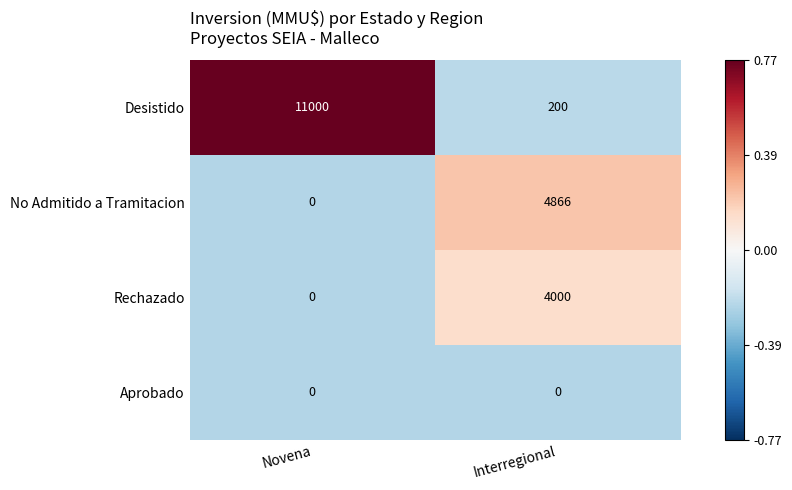

Which series has the largest range (max minus min)?

Desistido